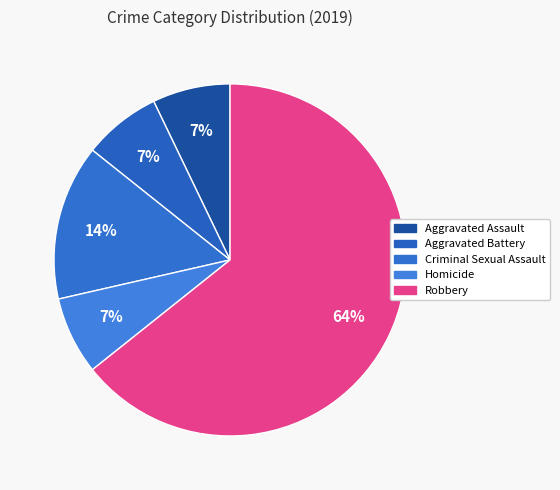

To the nearest percent, what is the average slice percentage?

20%